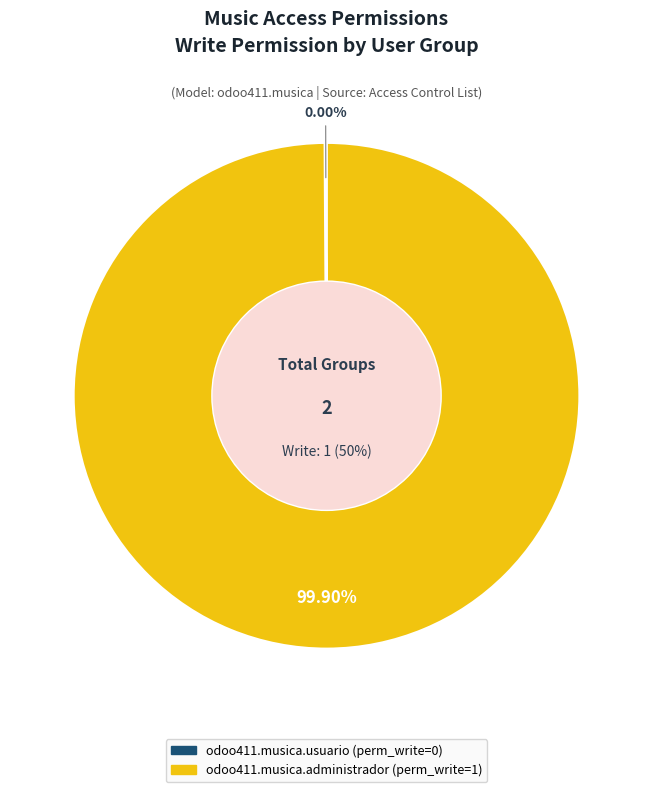

How many slices are in this pie chart?

2